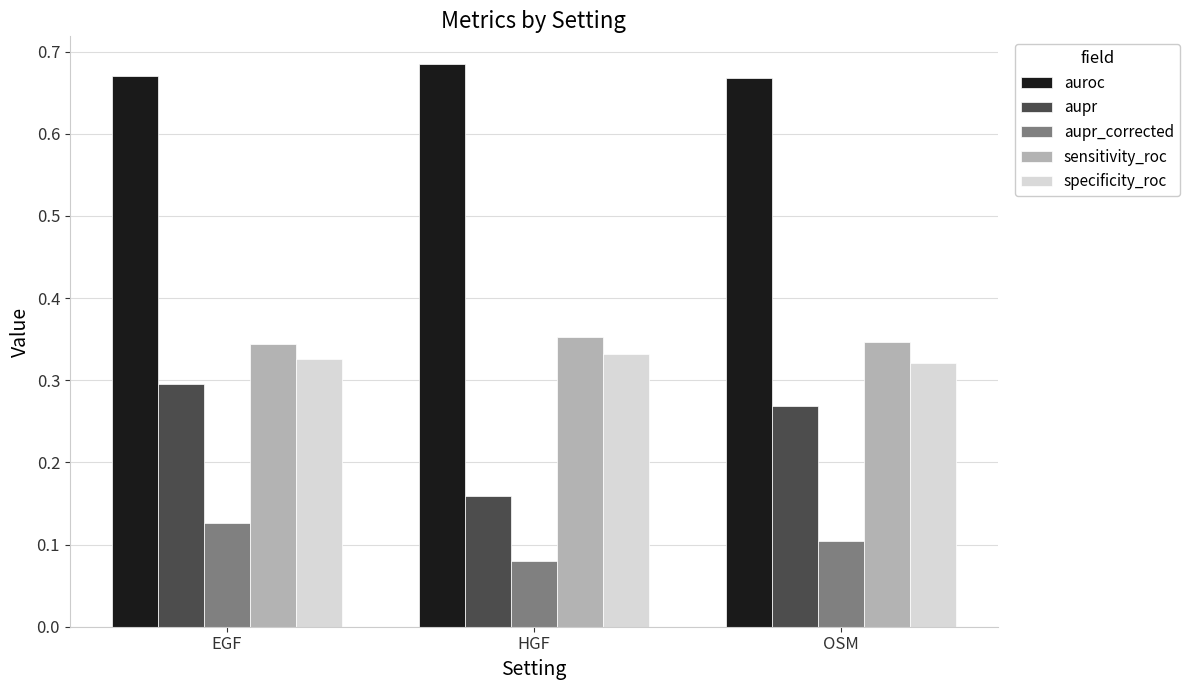

What is the spread (max minus min) of values at EGF?

0.5